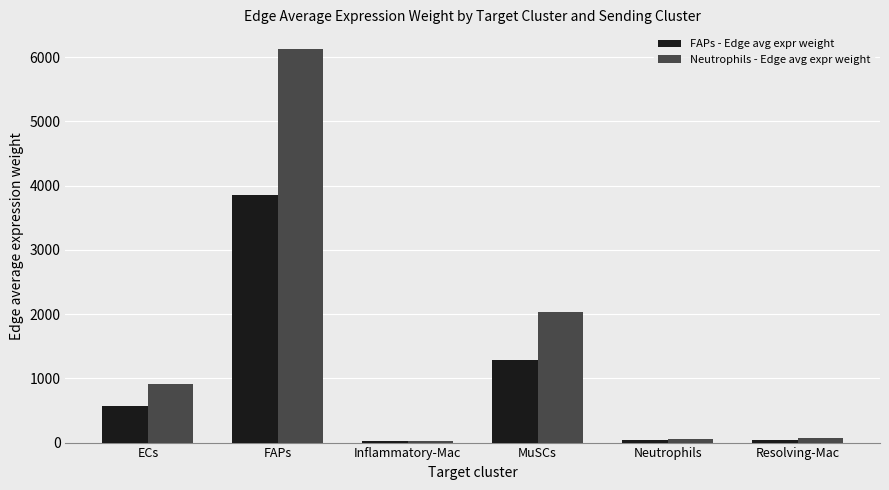

What is the spread (max minus min) of values at Resolving-Mac?

24.6